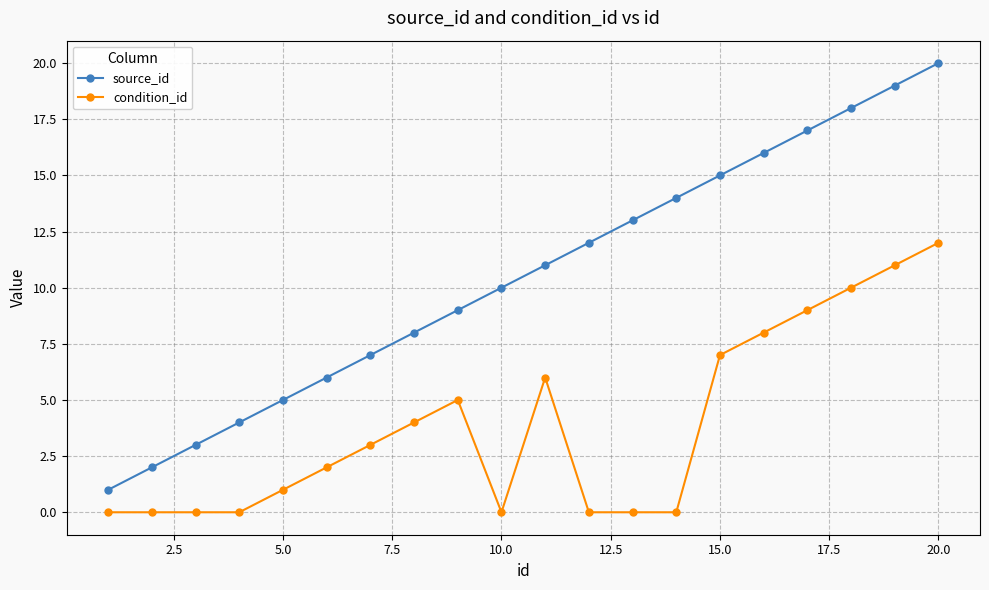

Which series has the widest spread of values?

source_id